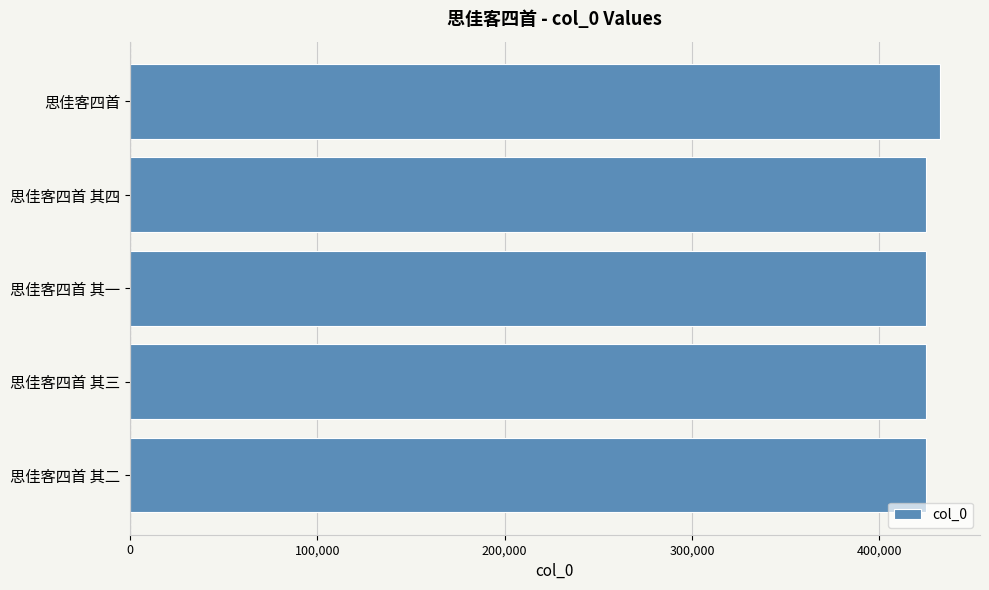

How many series are shown in this chart?

1